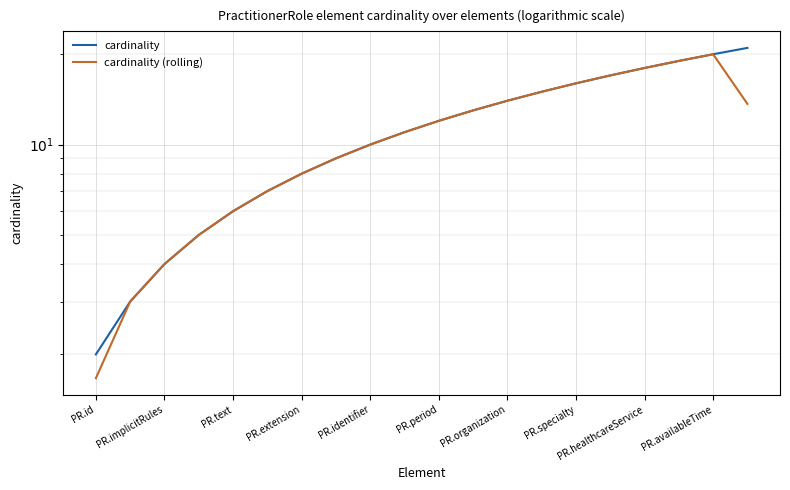

True or false: cardinality has more than 1 points higher than both neighbors.

False